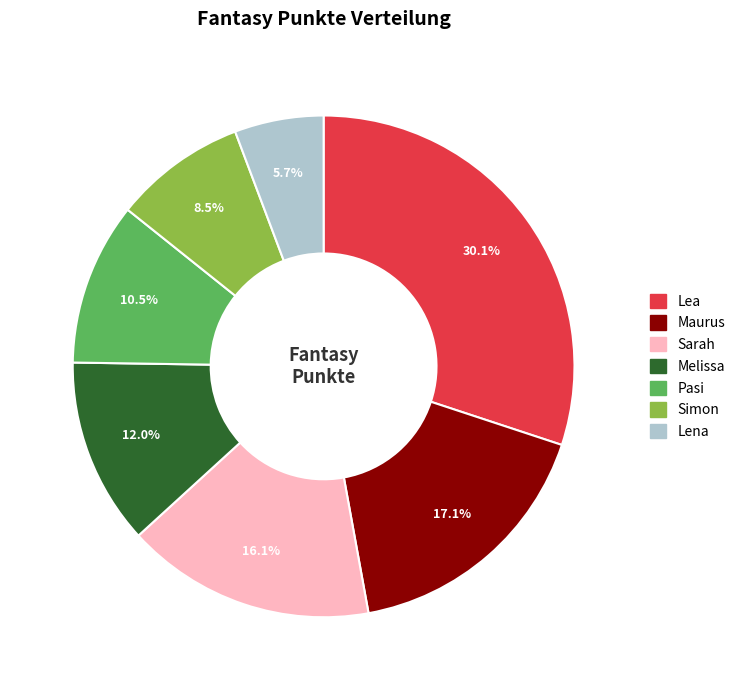

To the nearest percent, what is the average slice percentage?

14%